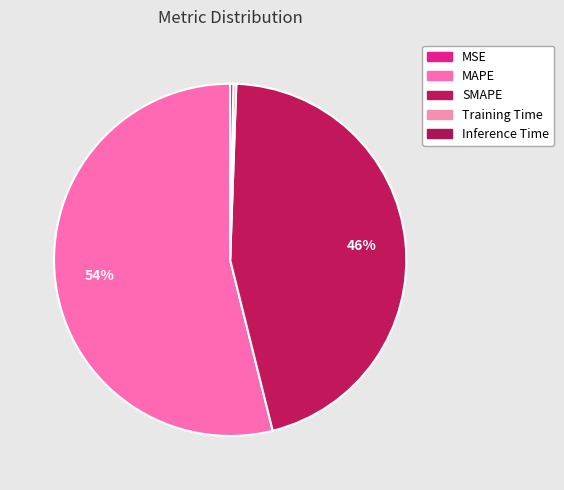

The Training Time slice represents 1% of the pie. True or false?

False